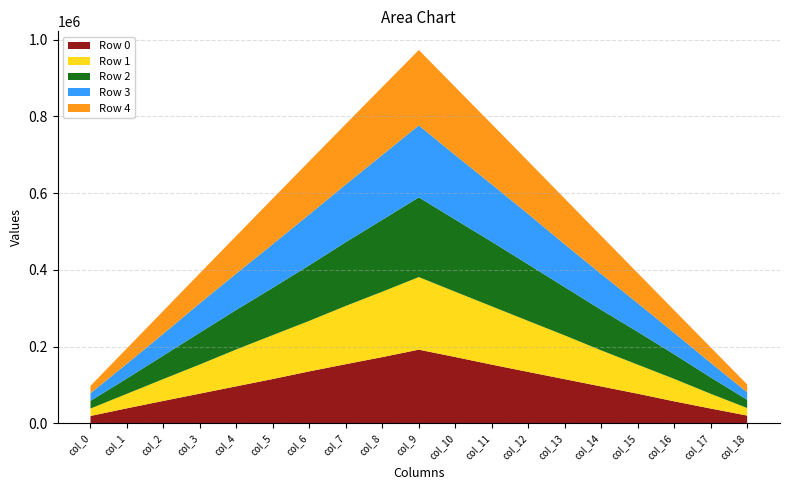

Reading left to right, extract all data points from this chart.

Row 0: 19474	39480	58785	77784	96803	115841	135746	154498	172896	192268	173068	153278	134213	115334	96421	77444	57601	38838	20477
Row 1: 19420	37830	57009	75951	96145	114449	131701	151835	170504	189096	169994	151801	132864	114042	93956	75739	58491	38420	19720
Row 2: 19999	40022	61263	83014	103182	123357	144826	166226	187357	207779	188075	168345	147308	125756	105650	85580	64091	42671	21588
Row 3: 19798	38418	56851	76650	94799	113808	132457	150374	169026	187403	167886	149509	131229	111595	93482	74573	55962	38060	19388
Row 4: 19419	40090	59883	78305	98292	119042	138830	157460	177187	196575	177444	157002	137481	119181	99270	78617	58891	40252	20537